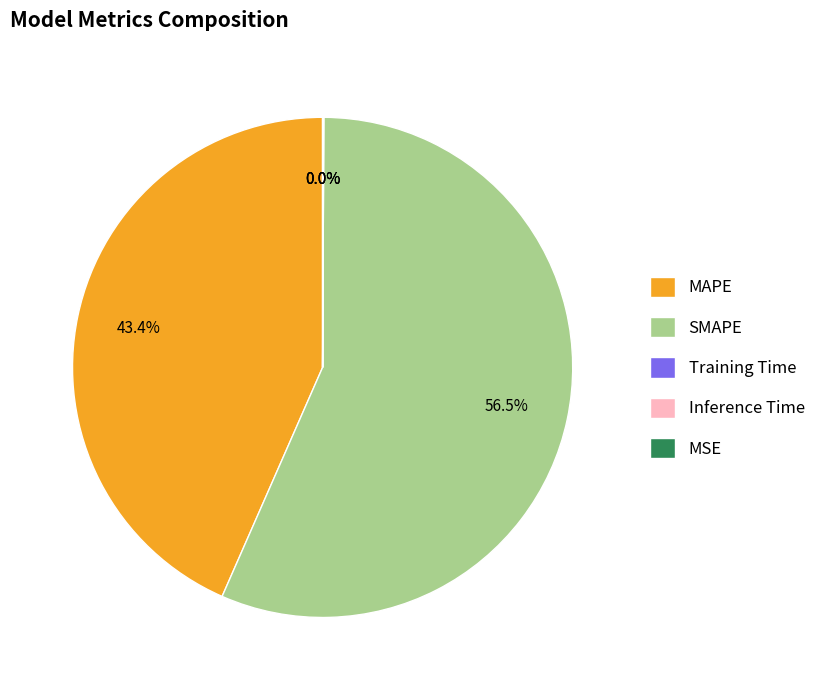

Which slice is the largest?

SMAPE